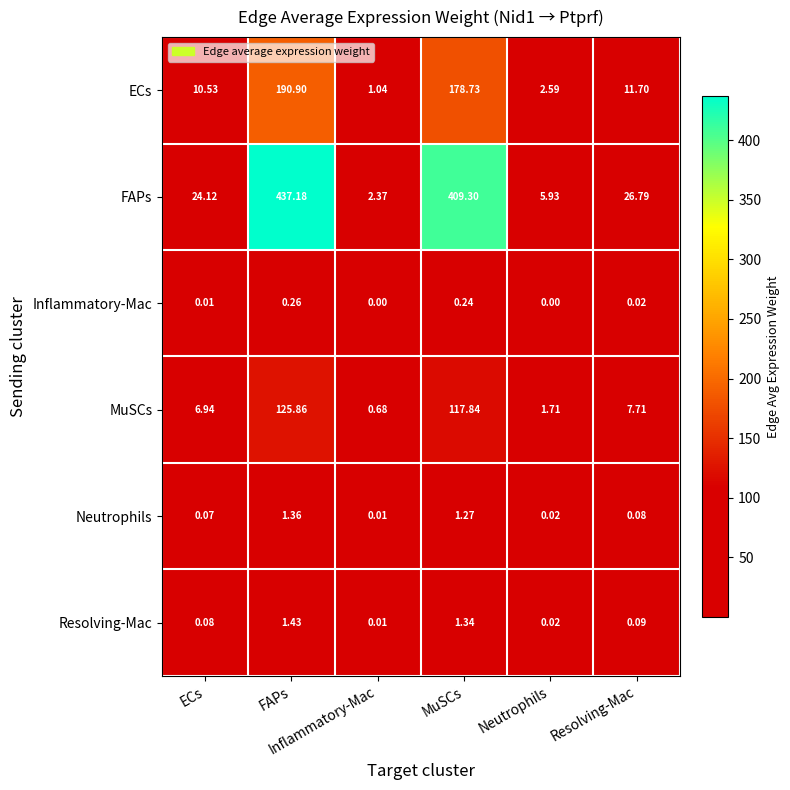

Reading right to left, list all the values displayed in this chart.

ECs: Resolving-Mac=11.7	Neutrophils=2.6	MuSCs=178.7	Inflammatory-Mac=1.0	FAPs=190.9	ECs=10.5
FAPs: Resolving-Mac=26.8	Neutrophils=5.9	MuSCs=409.3	Inflammatory-Mac=2.4	FAPs=437.2	ECs=24.1
Inflammatory-Mac: Resolving-Mac=0.0	Neutrophils=0.0	MuSCs=0.2	Inflammatory-Mac=0.0	FAPs=0.3	ECs=0.0
MuSCs: Resolving-Mac=7.7	Neutrophils=1.7	MuSCs=117.8	Inflammatory-Mac=0.7	FAPs=125.9	ECs=6.9
Neutrophils: Resolving-Mac=0.1	Neutrophils=0.0	MuSCs=1.3	Inflammatory-Mac=0.0	FAPs=1.4	ECs=0.1
Resolving-Mac: Resolving-Mac=0.1	Neutrophils=0.0	MuSCs=1.3	Inflammatory-Mac=0.0	FAPs=1.4	ECs=0.1